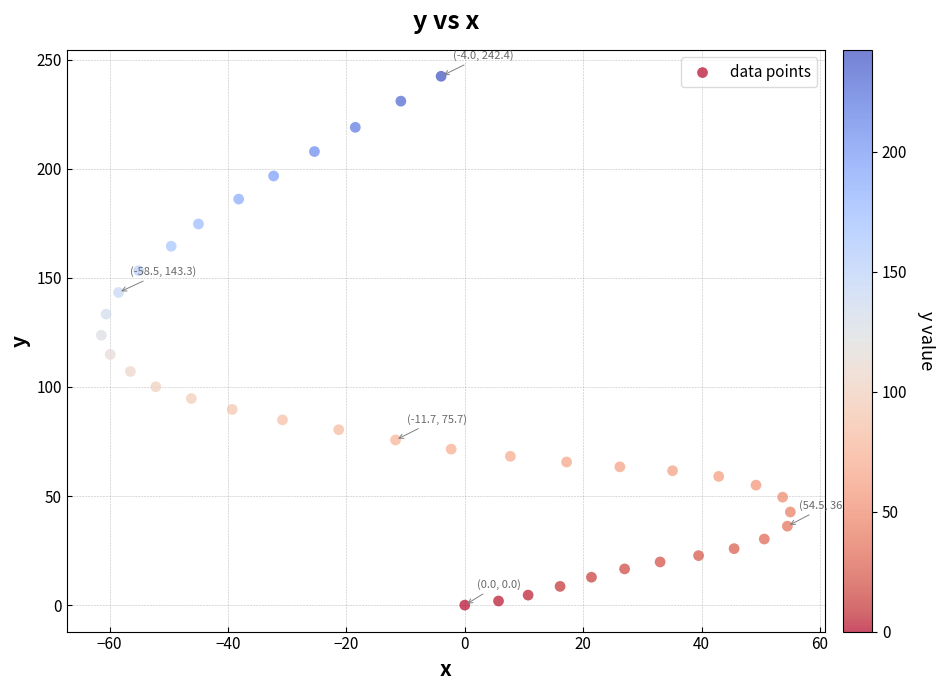

What is the range of X values (max minus min)?

116.4